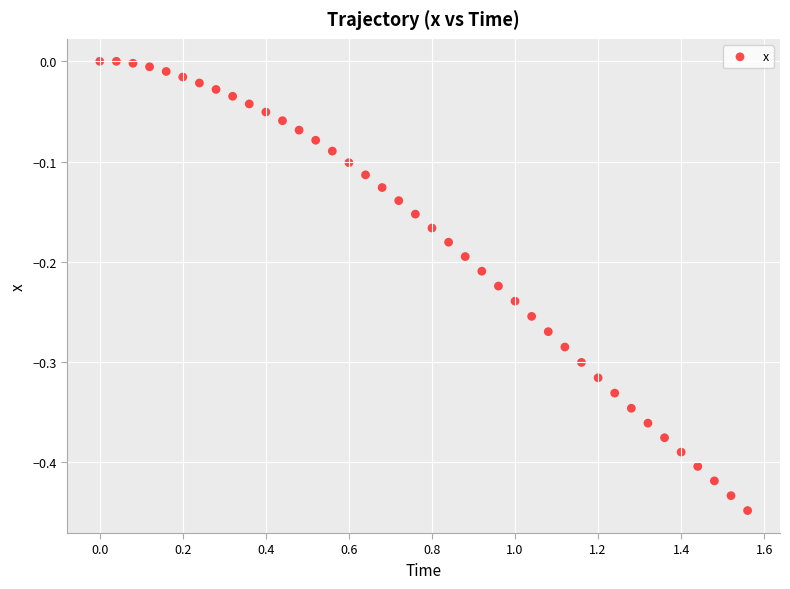

What is the range of Y values (max minus min)?

0.4